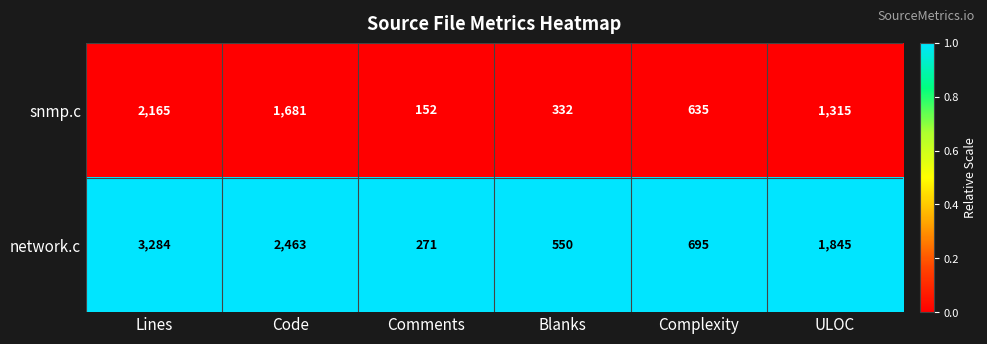

Which series changed the most between Blanks and ULOC?

network.c